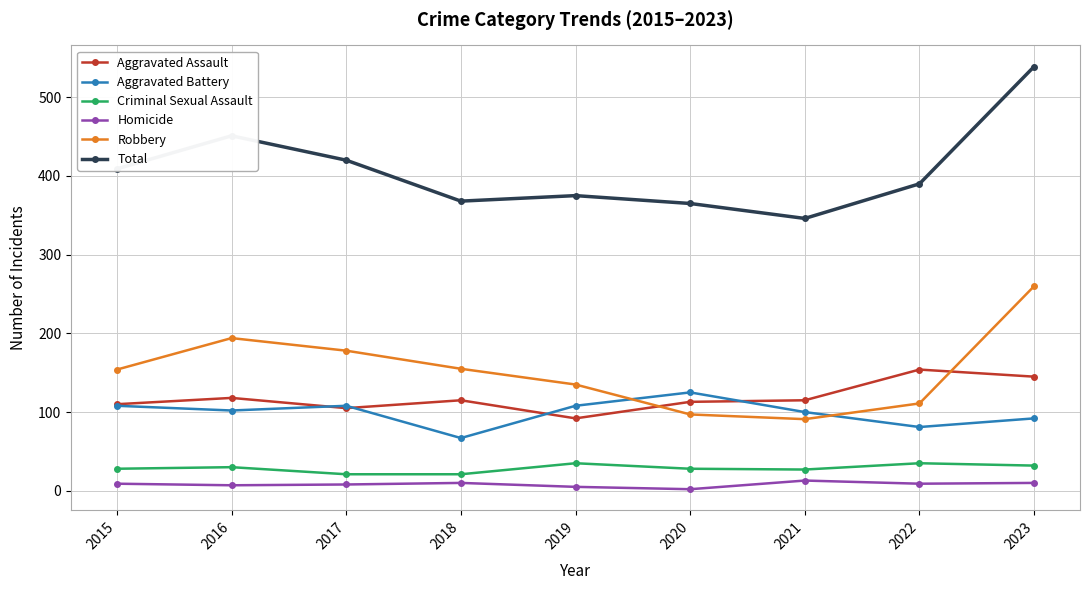

How many data points in Criminal Sexual Assault are less than 28?

3